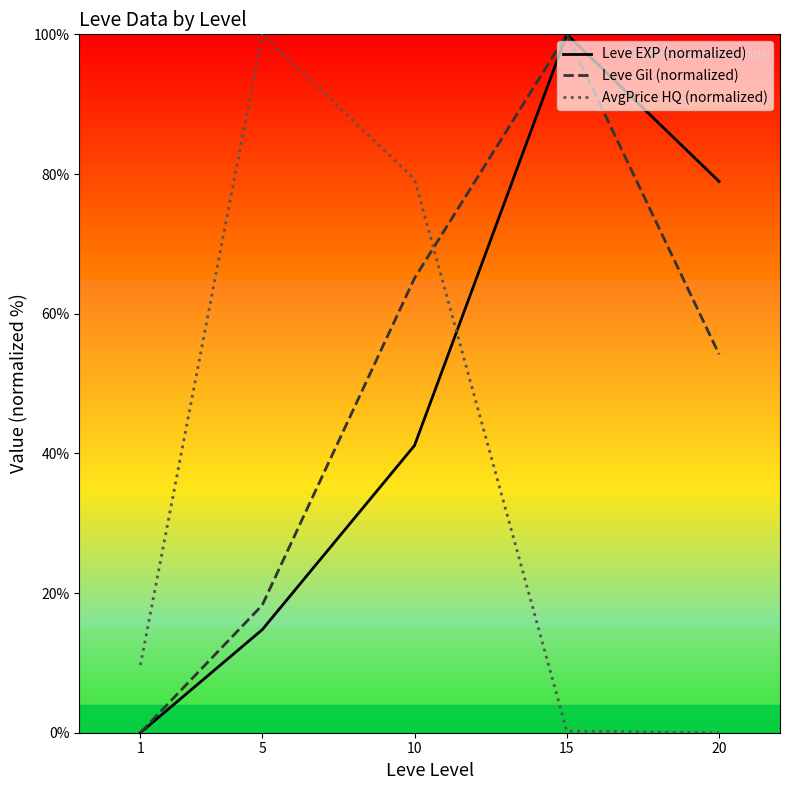

What is the difference between the maximum and minimum values in the AvgPrice HQ (normalized) series?

100.0